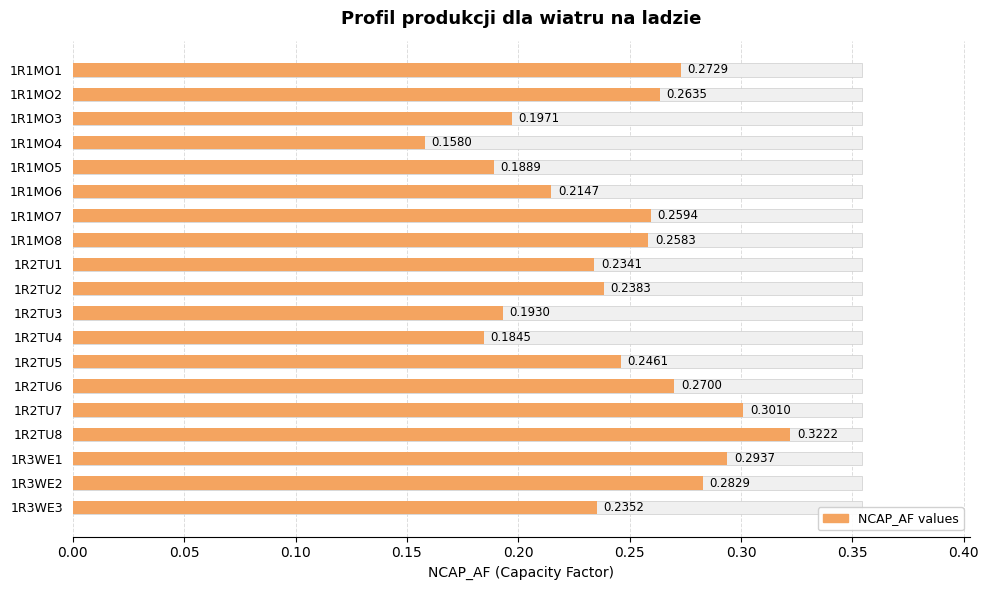

Is it true that the value at 1R2TU5 is 0.2?

True